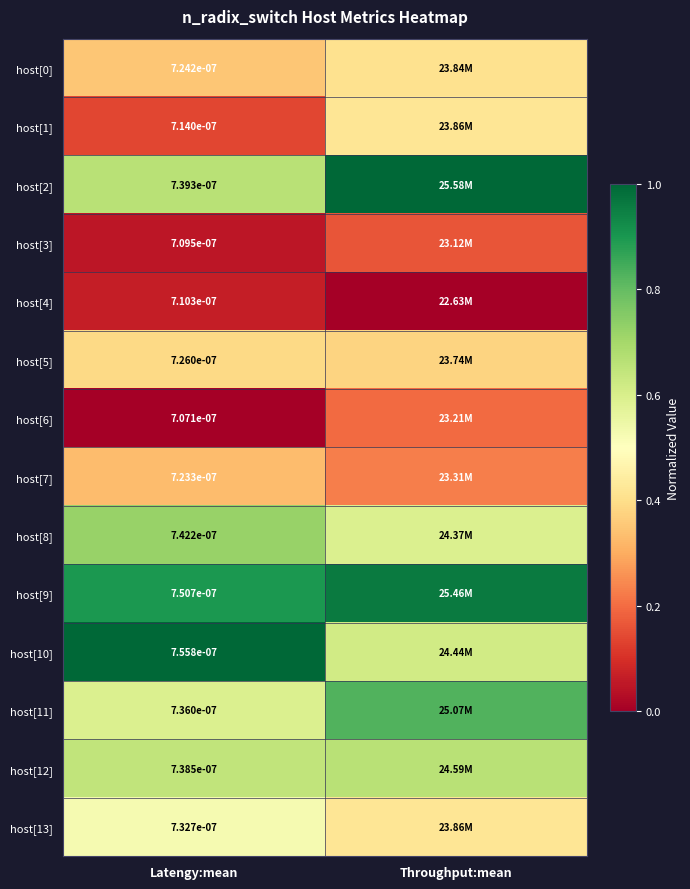

Is the value of host[12] at Latengy:mean greater than the value of host[4] at Latengy:mean?

Yes